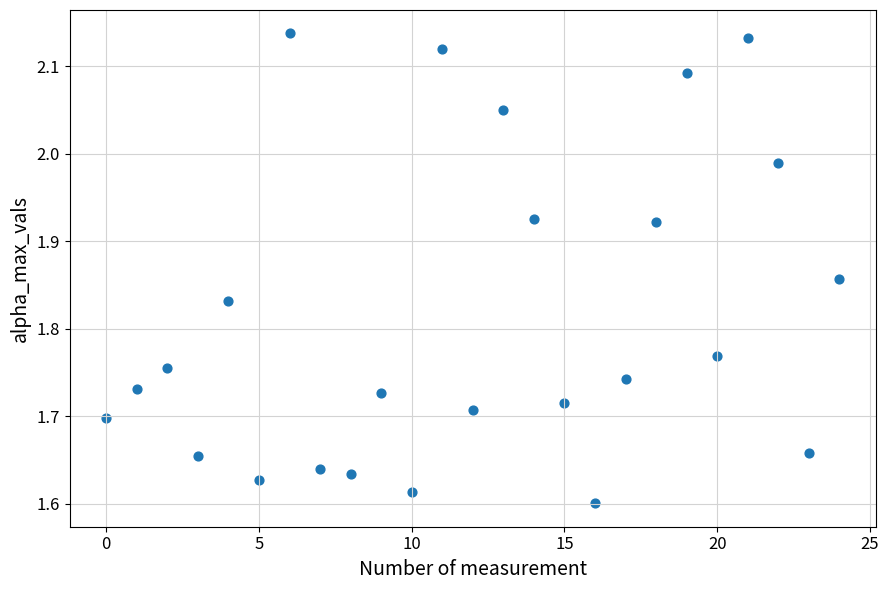

What is the range of Y values (max minus min)?

0.5